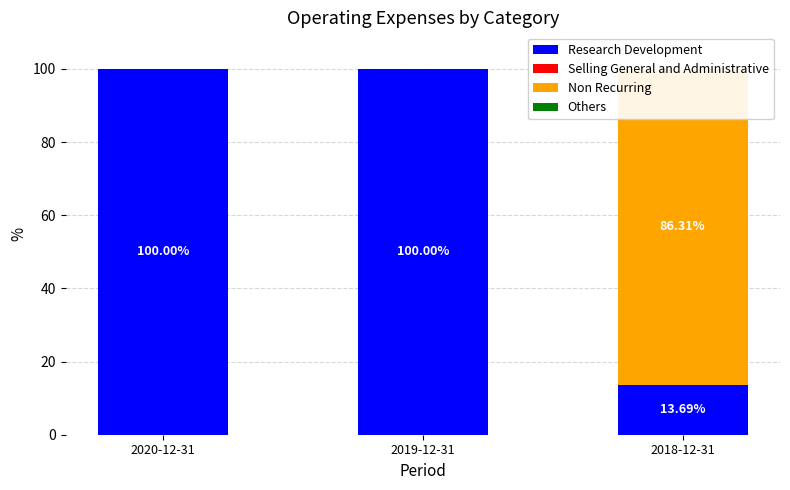

Reading right to left, transcribe all the data shown in this chart.

Research Development: 13.7	100.0	100.0
Selling General and Administrative: 0.0	0.0	0.0
Non Recurring: 86.3	0.0	0.0
Others: 0.0	0.0	0.0